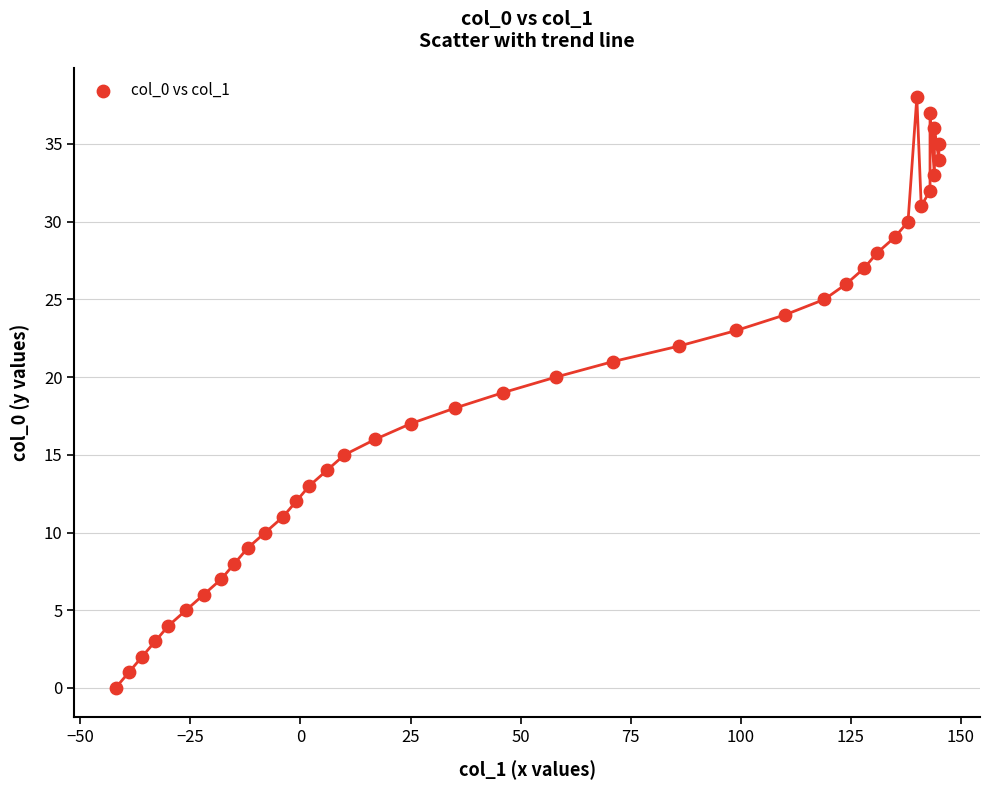

What is the range of Y values (max minus min)?

38